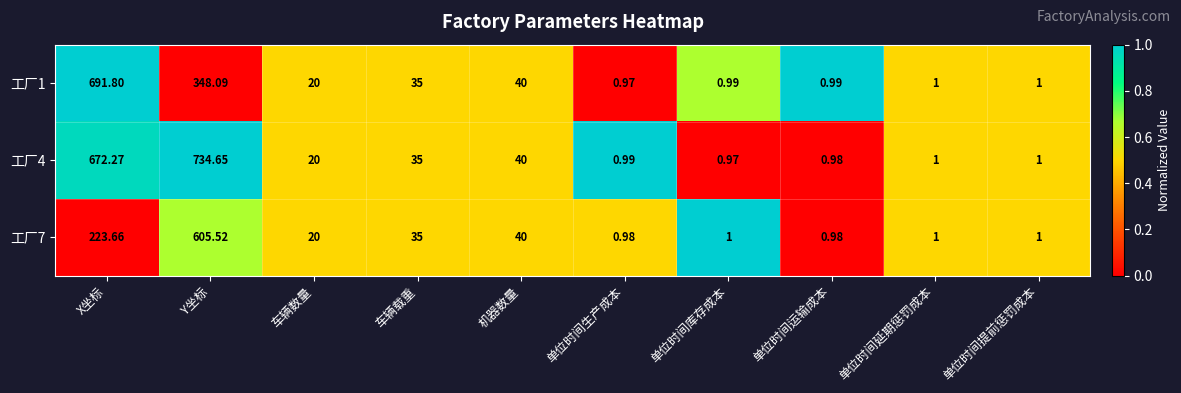

Is the value of 工厂1 at 单位时间生产成本 greater than the value of 工厂4 at 机器数量?

No